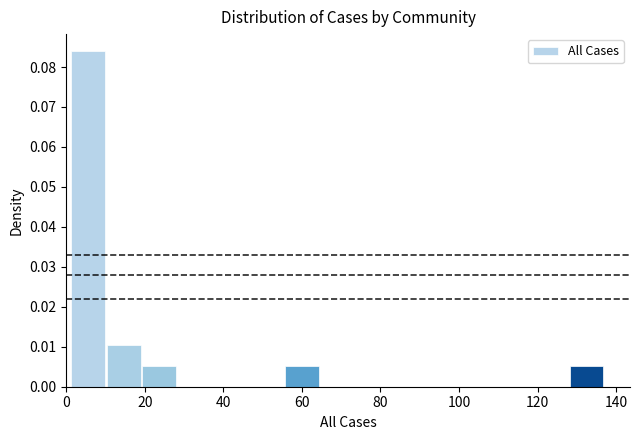

Over which range of the x-axis is the bar tallest?

2 to 10